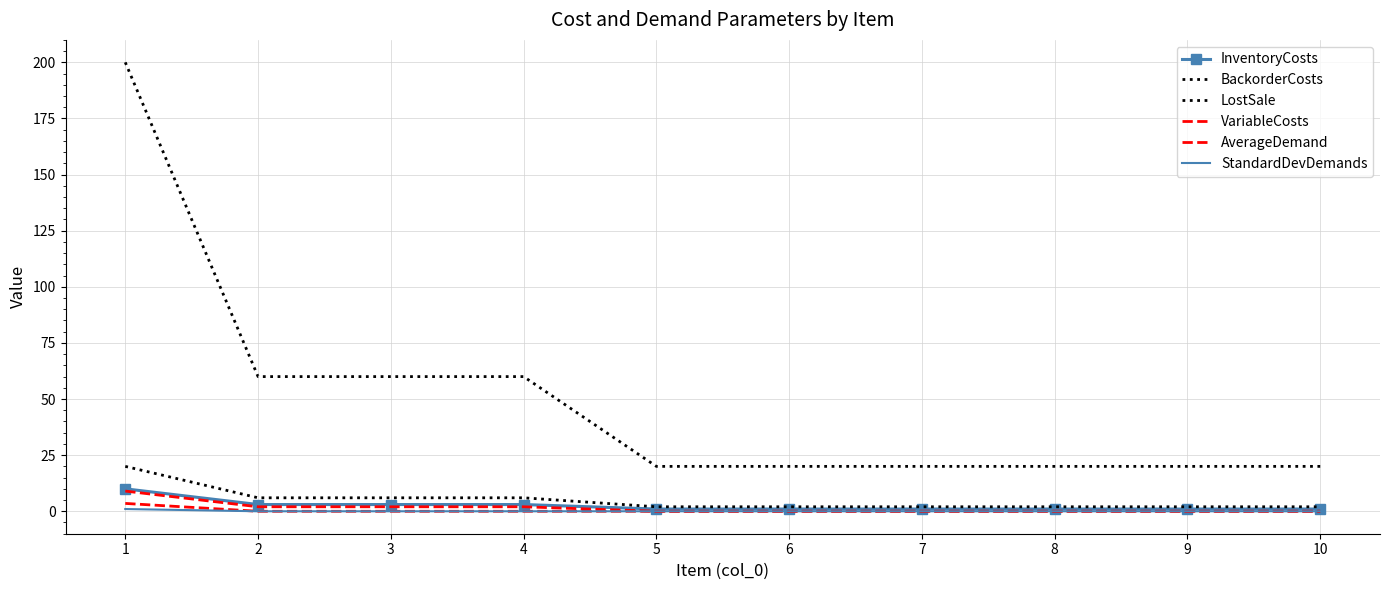

What is the greatest value displayed?

200.0